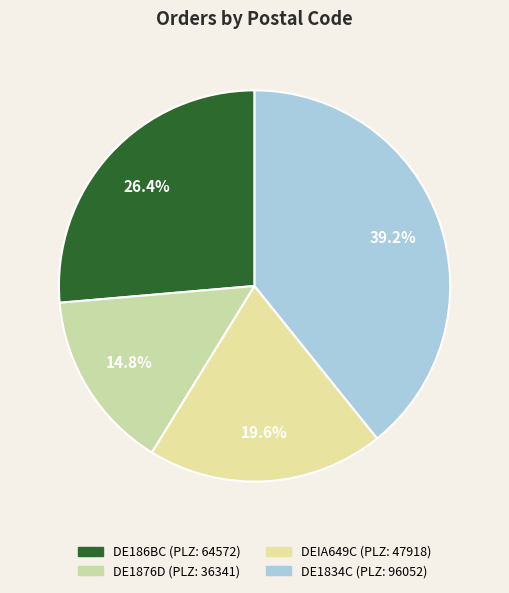

Is there a majority slice in this chart?

No